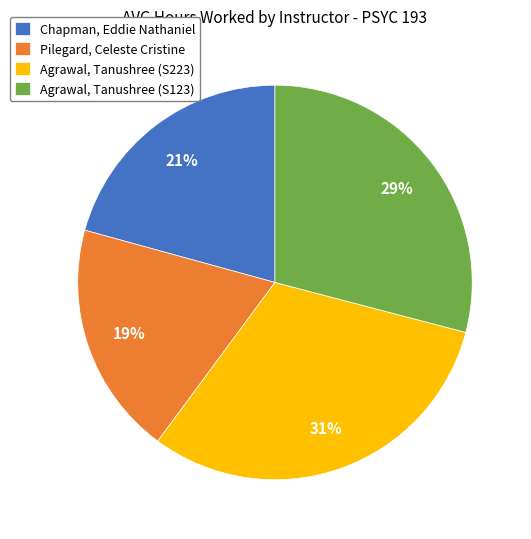

Does Agrawal, Tanushree (S223) represent more than half of the total?

No